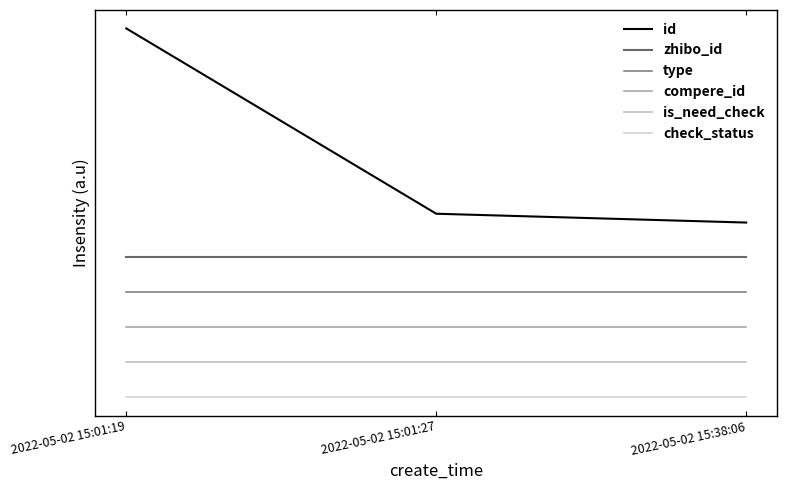

Is the value of check_status at 2022-05-02 15:38:06 greater than the value of id at 2022-05-02 15:38:06?

No